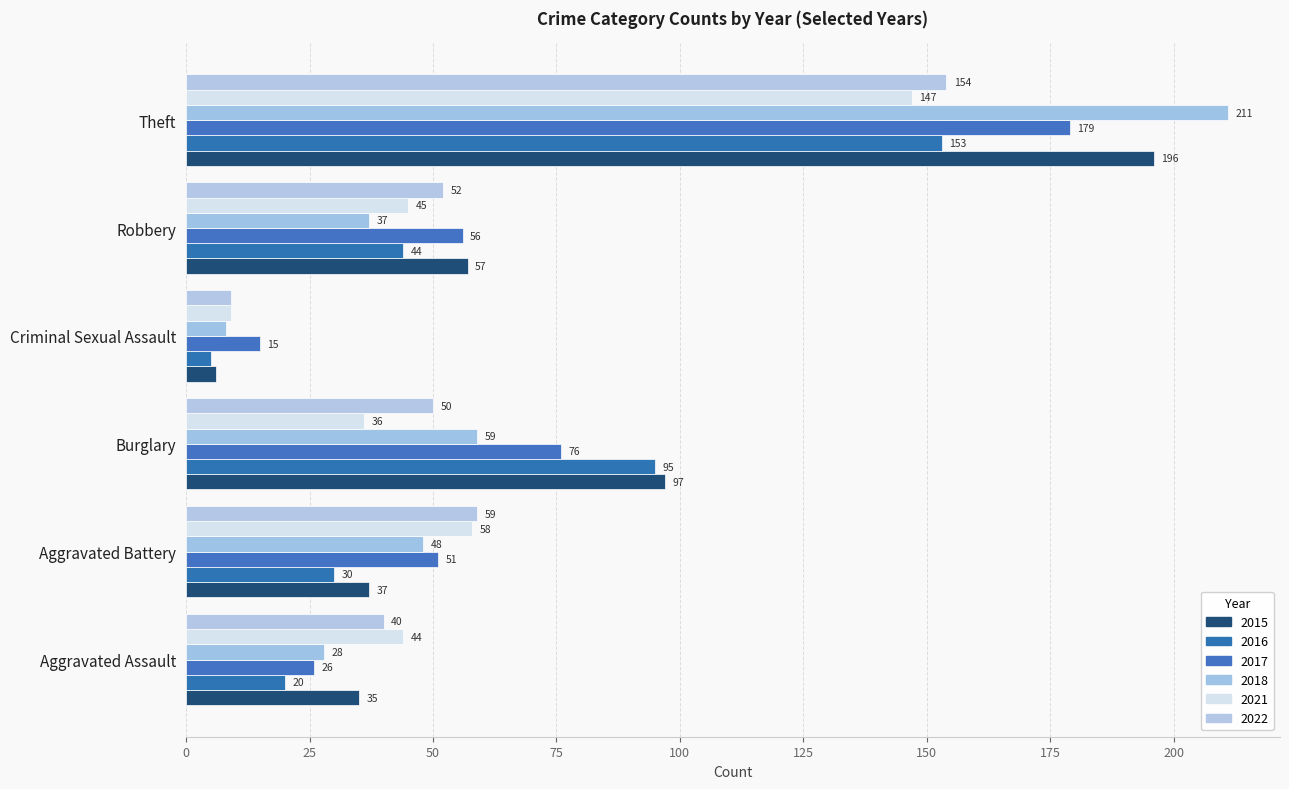

At which category does the chart reach its minimum across all series?

Criminal Sexual Assault